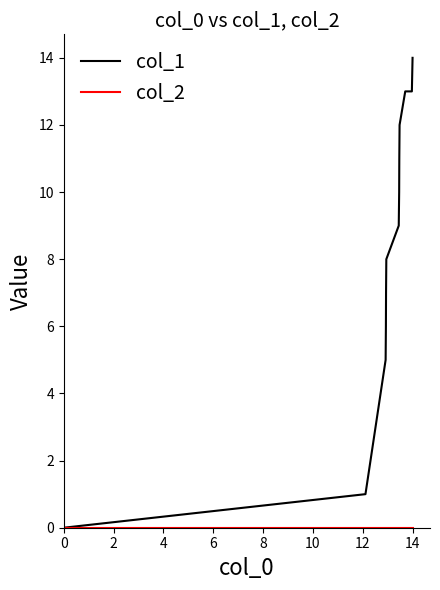

Which series has the largest range (max minus min)?

col_1